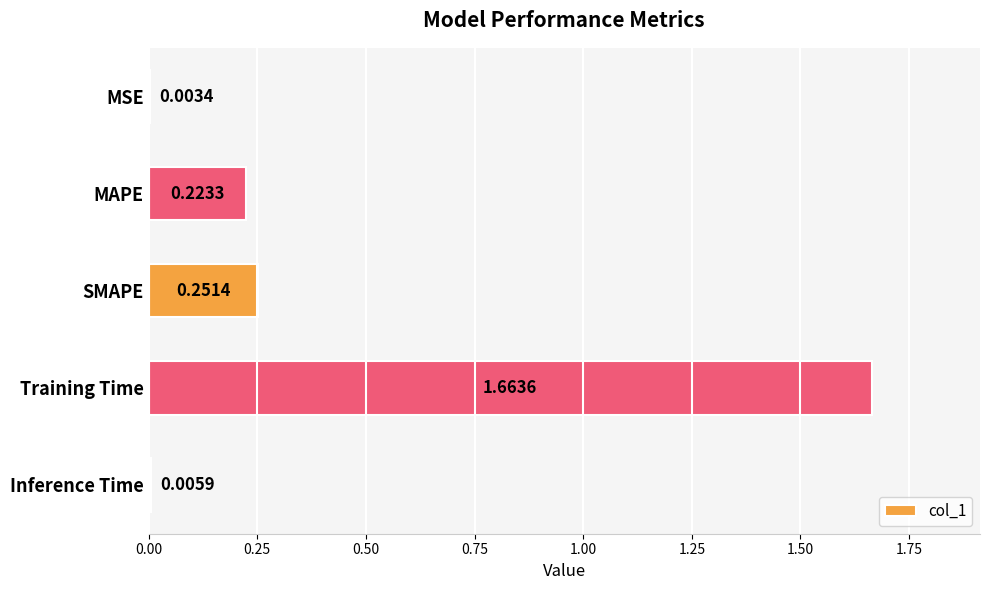

Between Training Time and MAPE, which is larger?

Training Time